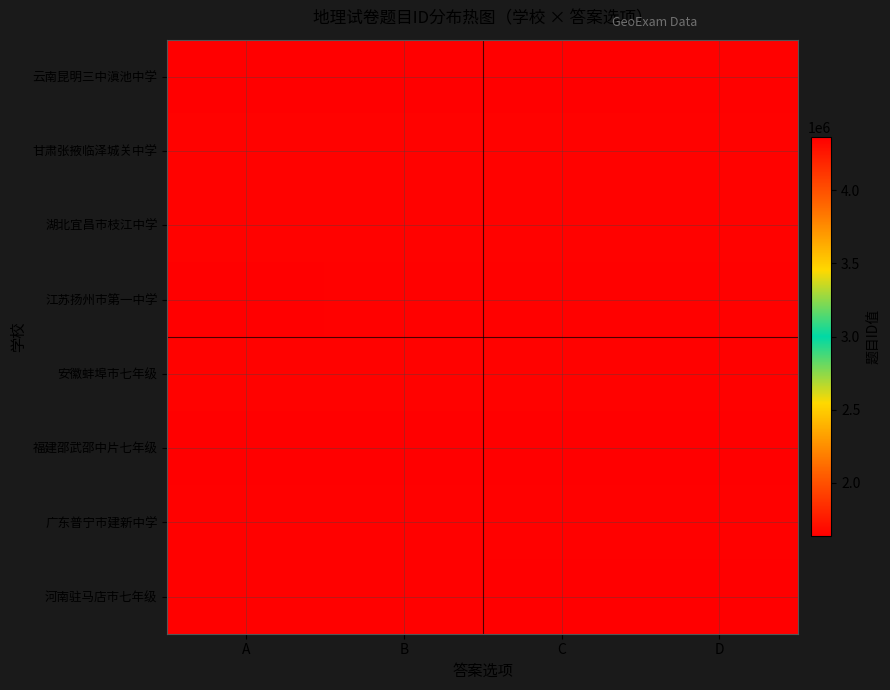

Reading left to right, list all the values displayed in this chart.

云南昆明三中滇池中学: A=1638429	B=1639197	C=1635613	D=1646109
甘肃张掖临泽城关中学: A=1647901	B=1648413	C=1649183	D=1647903
湖北宜昌市枝江中学: A=1649949	B=1648669	C=1649183	D=1649951
江苏扬州市第一中学: A=1638686	B=1641501	C=1641503	D=1646110
安徽蚌埠市七年级: A=1648669	B=1648670	C=1649183	D=1641245
福建邵武邵中片七年级: A=1639197	B=1639198	C=1635613	D=1635869
广东普宁市建新中学: A=1643806	B=1643807	C=1643806	D=1643806
河南驻马店市七年级: A=4354334	B=4354334	C=4358429	D=4362014